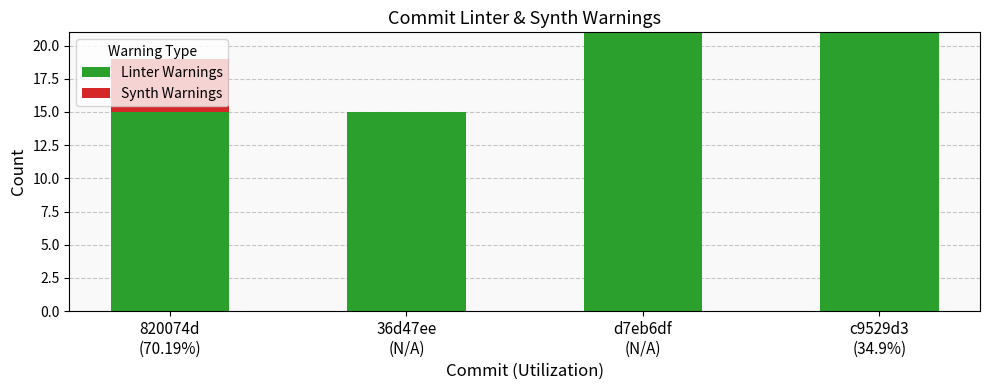

What is the sum of all Linter Warnings values?

72